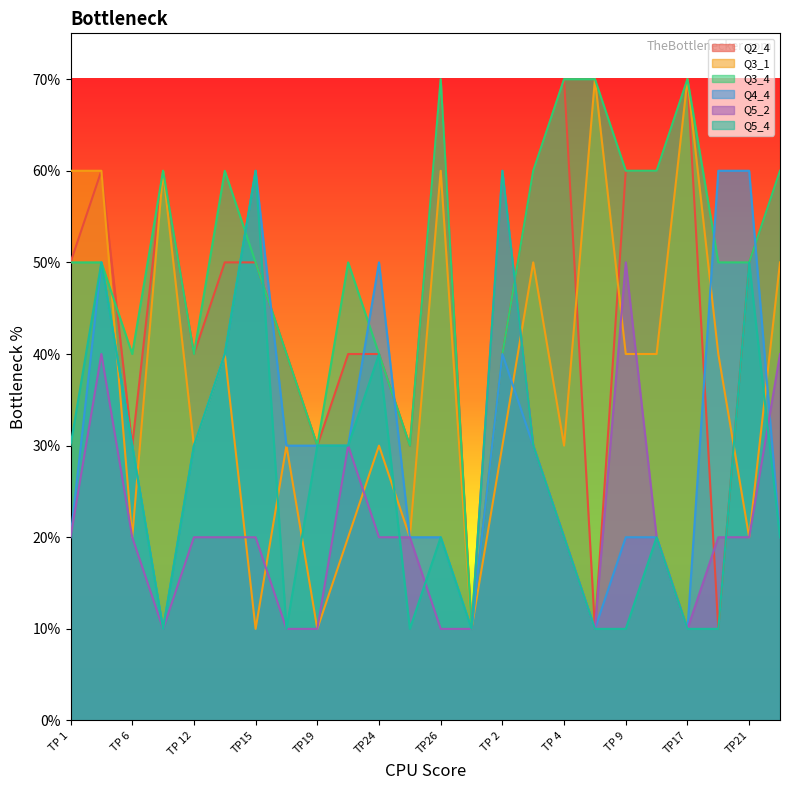

Between which two adjacent categories do Q5_4 and Q3_4 first intersect?

TP 14 and TP15